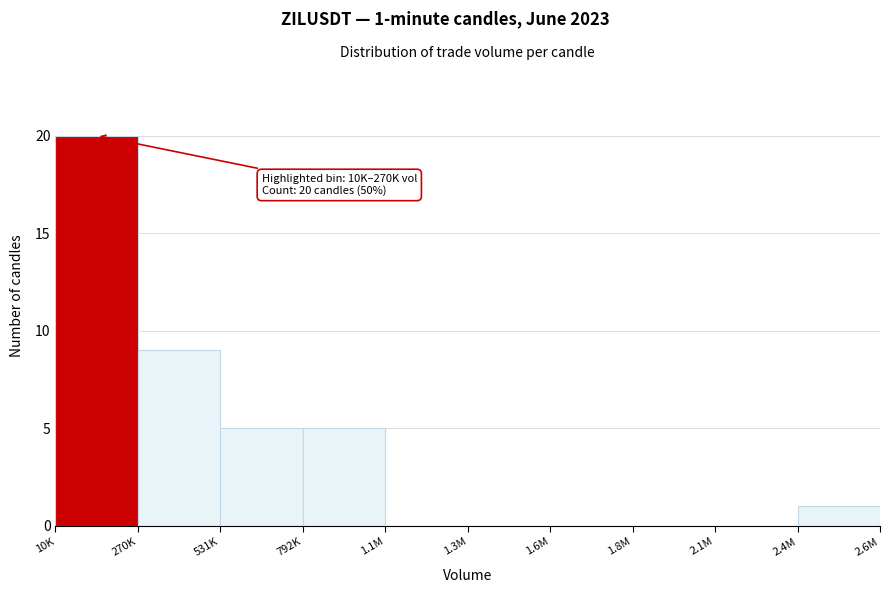

Reading left to right, what are all the values shown in this chart?

10K=20	270K=9	531K=5	792K=5	1.1M=0	1.3M=0	1.6M=0	1.8M=0	2.1M=0	2.6M=1